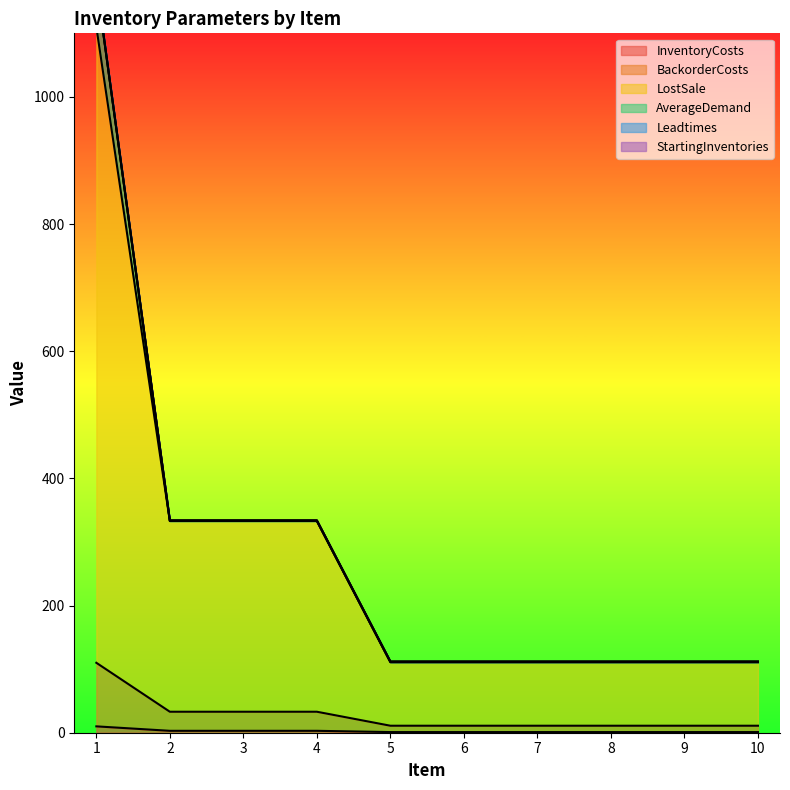

Is it true that InventoryCosts equals 1 at 10?

True